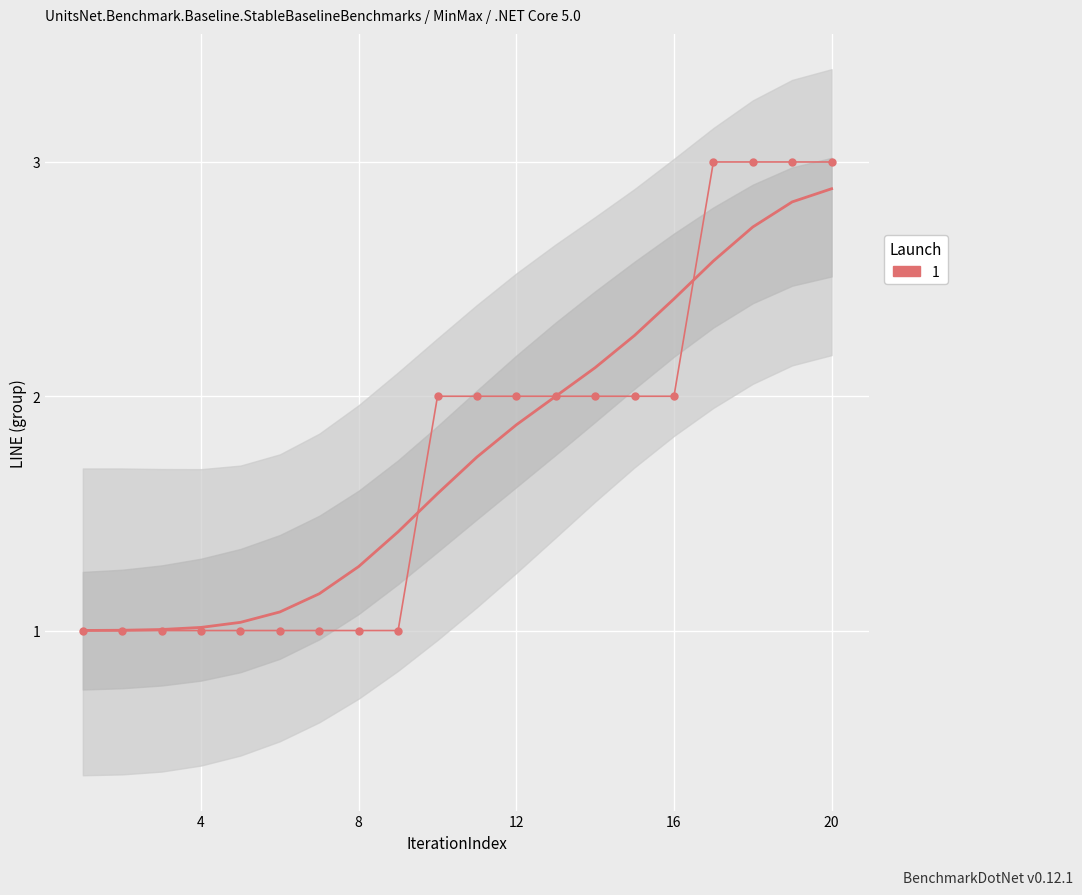

How many distinct data groups are displayed?

1